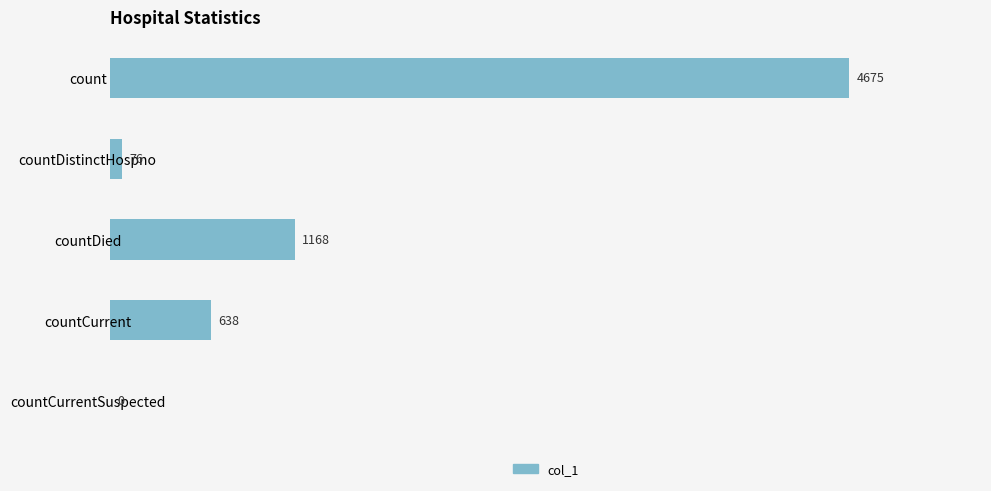

The chart shows a value of 132 at countCurrent. True or false?

False